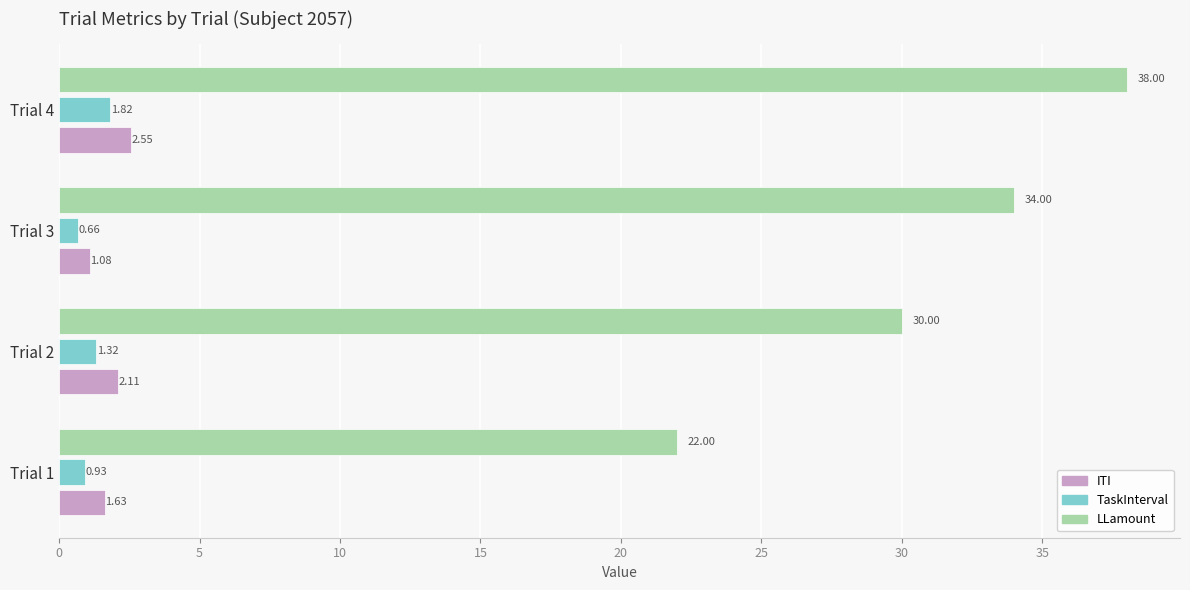

How many data points in TaskInterval are above 1?

2